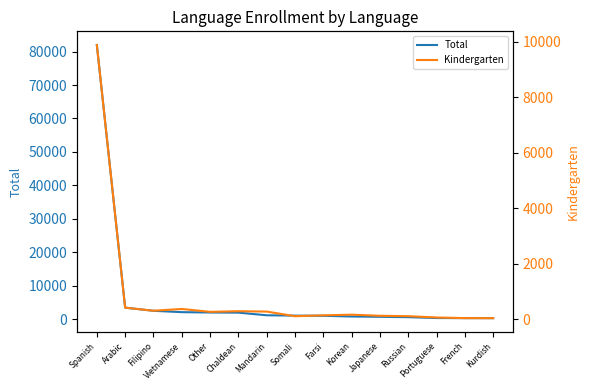

What is the difference between the second highest and second lowest values in the Total series?

3138